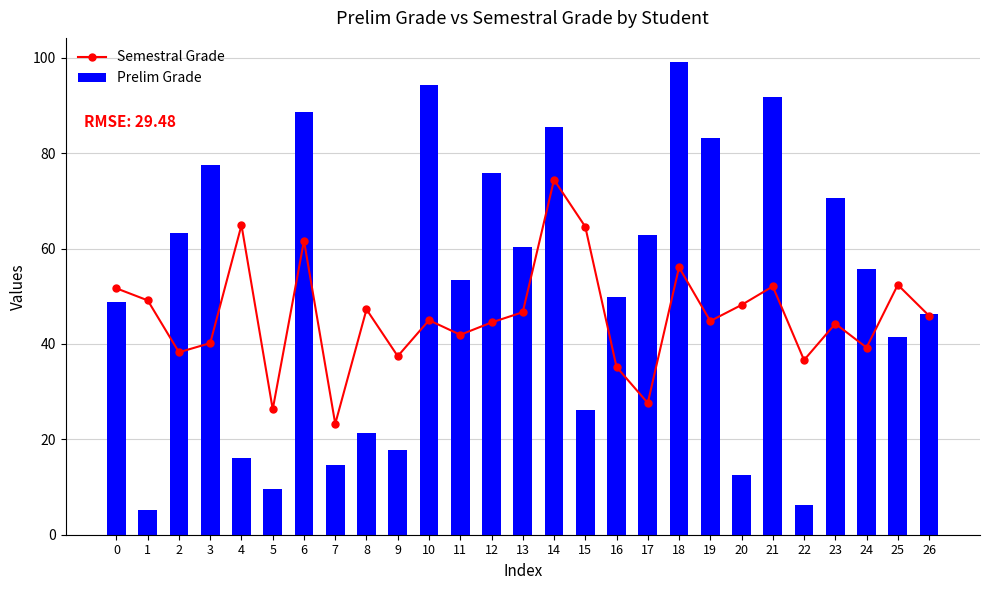

Reading left to right, list all the values displayed in this chart.

Semestral Grade: 51.7	49.1	38.3	40.2	64.9	26.3	61.7	23.2	47.2	37.4	45.0	41.9	44.5	46.7	74.4	64.6	35.2	27.6	56.1	44.8	48.2	52.1	36.6	44.2	39.2	52.4	45.9
Prelim Grade: 48.8	5.1	63.2	77.5	16.1	9.6	88.7	14.6	21.3	17.8	94.2	53.4	75.9	60.3	85.5	26.2	49.9	62.9	99.2	83.1	12.4	91.9	6.3	70.5	55.7	41.5	46.3